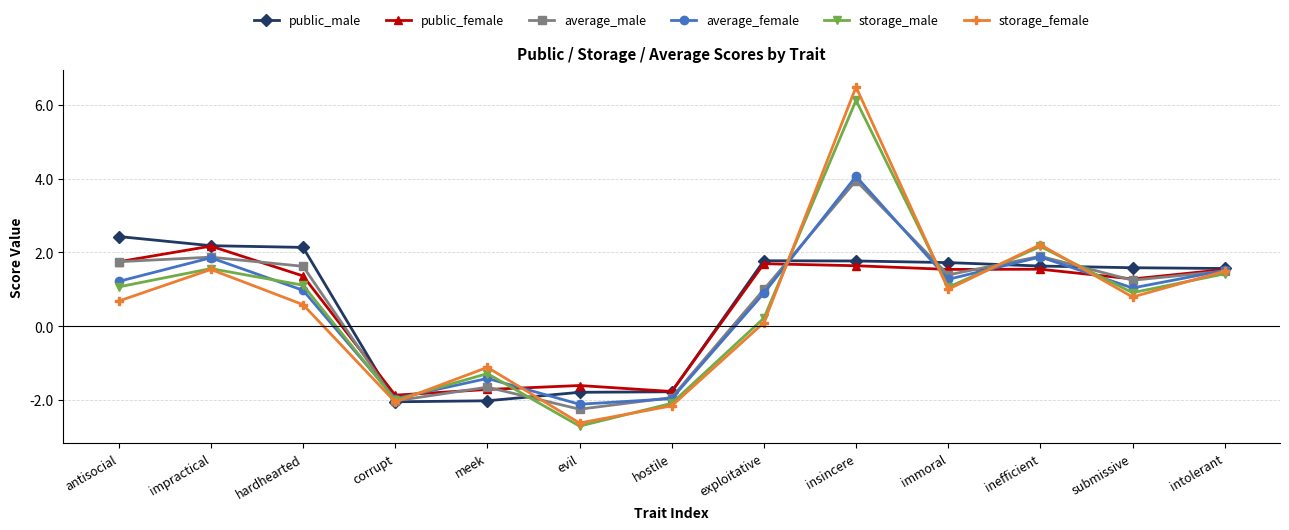

What is the minimum value shown in the chart?

-2.7